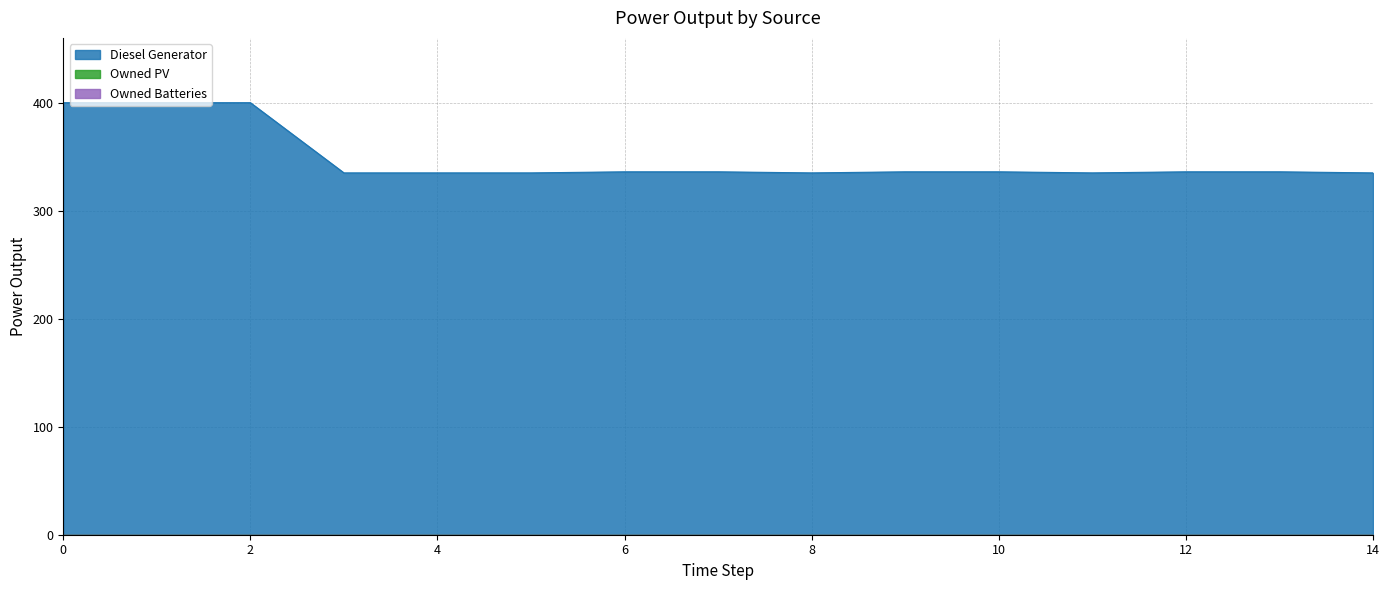

What are all the series names shown in the legend?

Diesel Generator, Owned PV, Owned Batteries